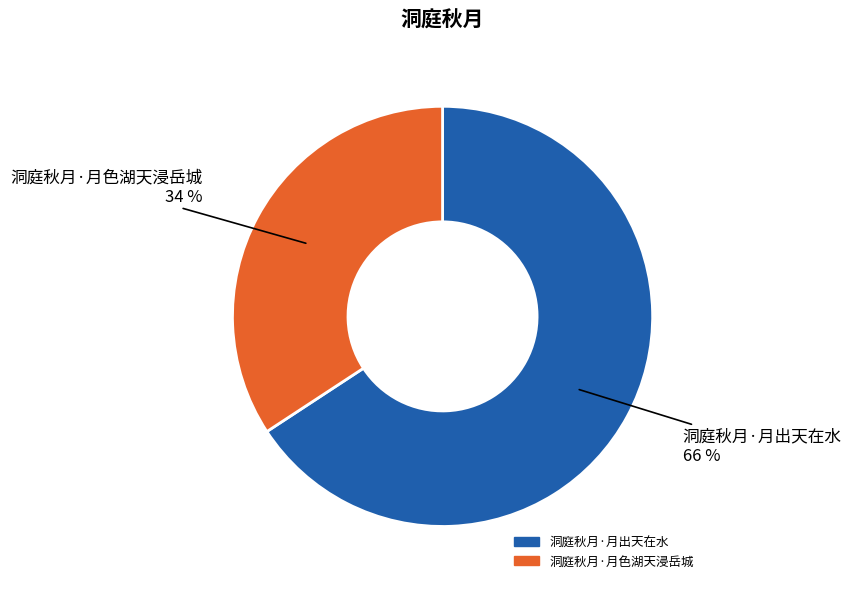

Is it true that 洞庭秋月·月色湖天浸岳城 is 43% of the pie?

False